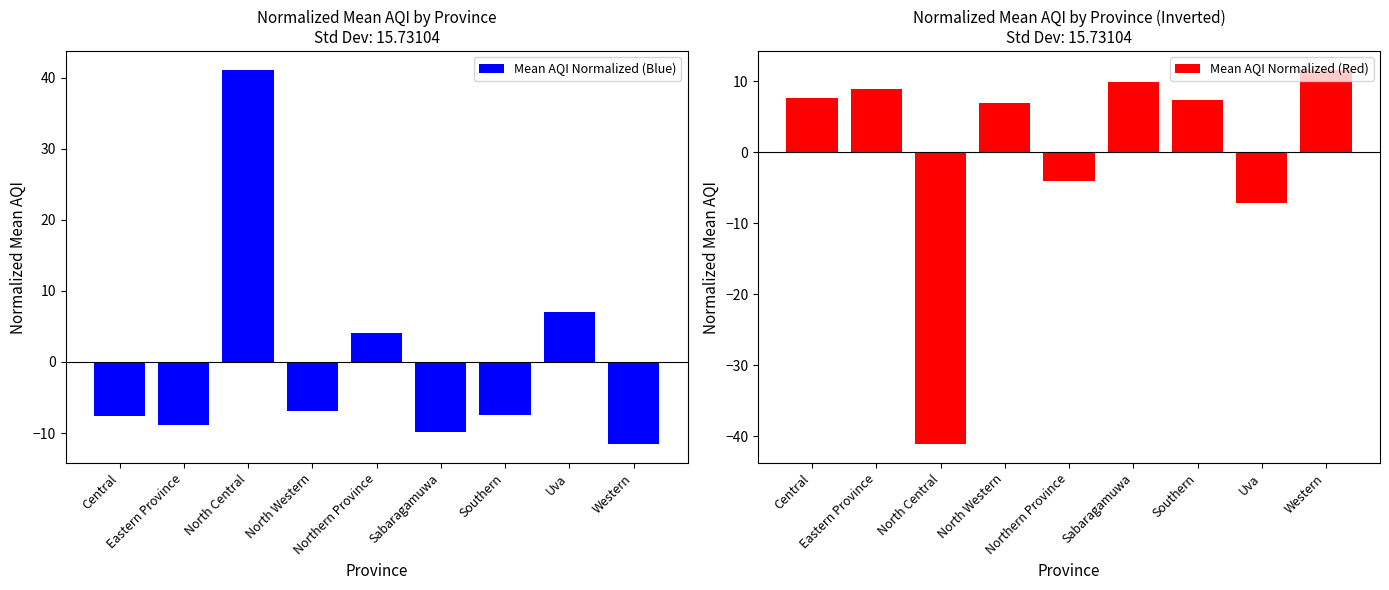

How many groups of bars are there?

9